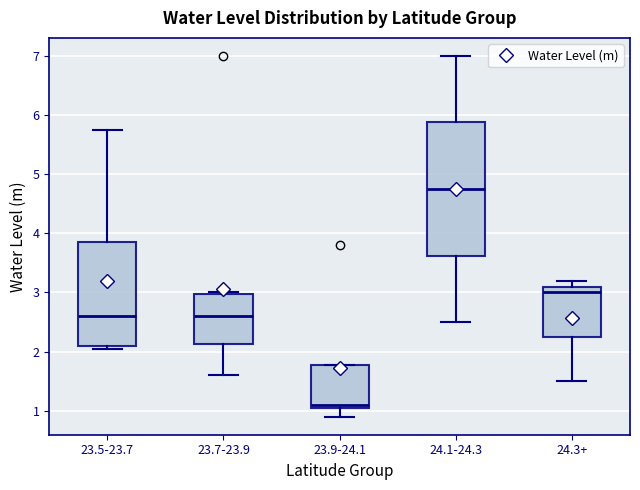

Reading left to right, read every box against the y-axis: the position of its median line, the range the box covers, and the ends of its whiskers. The values are not printed on the chart, so give them approximately, as read against the axis.

23.5-23.7: median 2.6, box 2.1 to 3.9, whiskers 2.1 (just below the box's lower edge) to 5.8
23.7-23.9: median 2.6, box 2.1 to 3.0, whiskers 1.6 to 3.0
23.9-24.1: median 1.1 (just above the box's lower edge), box 1.1 to 1.8, whiskers 0.9 to 1.8
24.1-24.3: median 4.8, box 3.6 to 5.9, whiskers 2.5 to 7.0
24.3+: median 3.0, box 2.3 to 3.1, whiskers 1.5 to 3.2